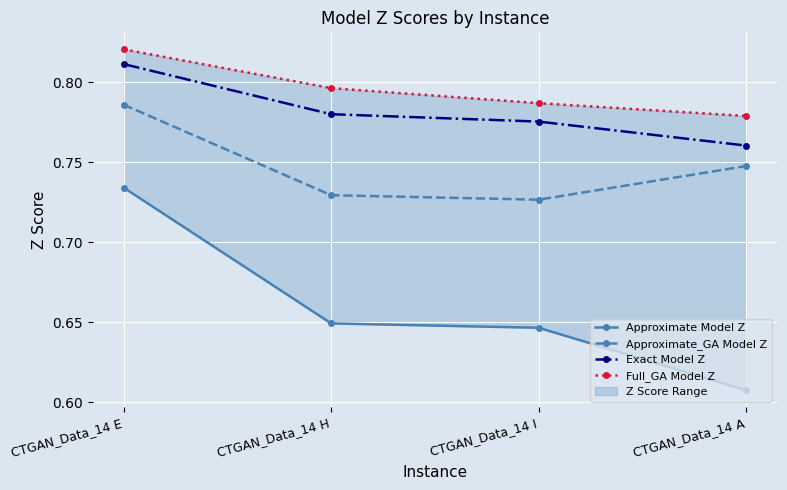

What is the average value of the Approximate Model Z series?

0.7